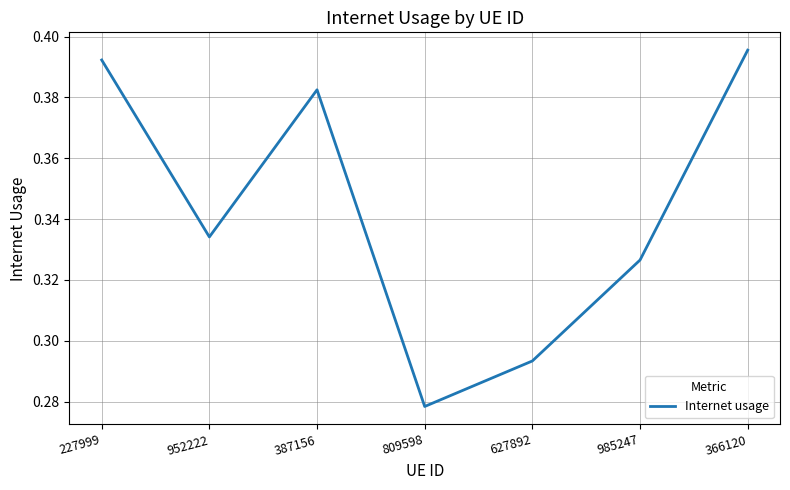

True or false: the data shows 0.6 at 227999.

False